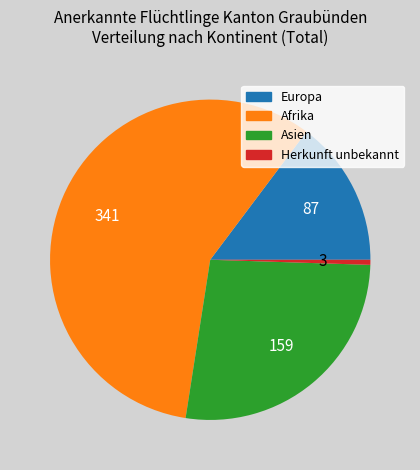

What is the smallest slice in the pie chart?

Herkunft unbekannt